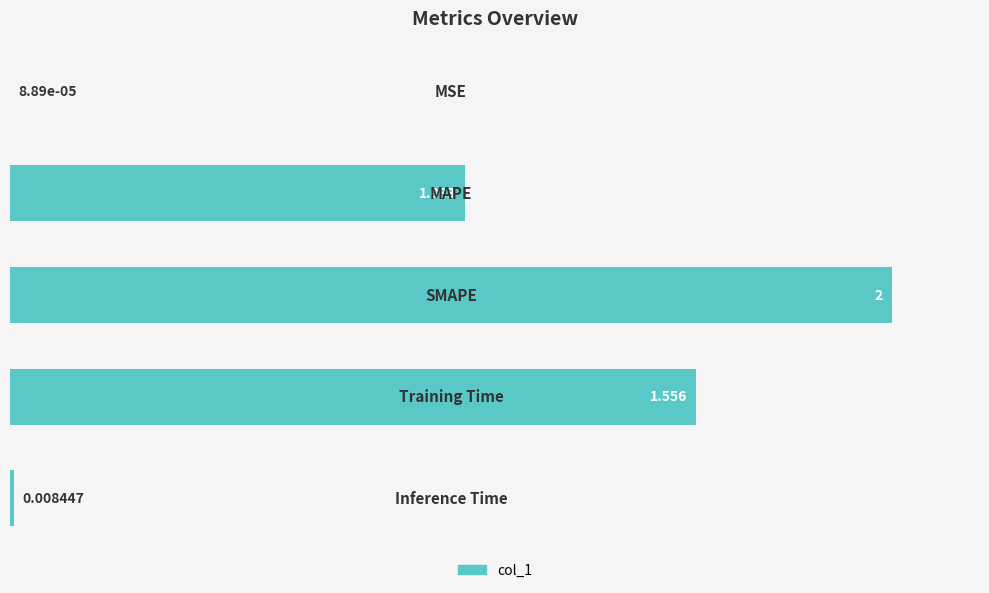

Rank the categories by value from lowest to highest.

0, 4, 1, 3, 2